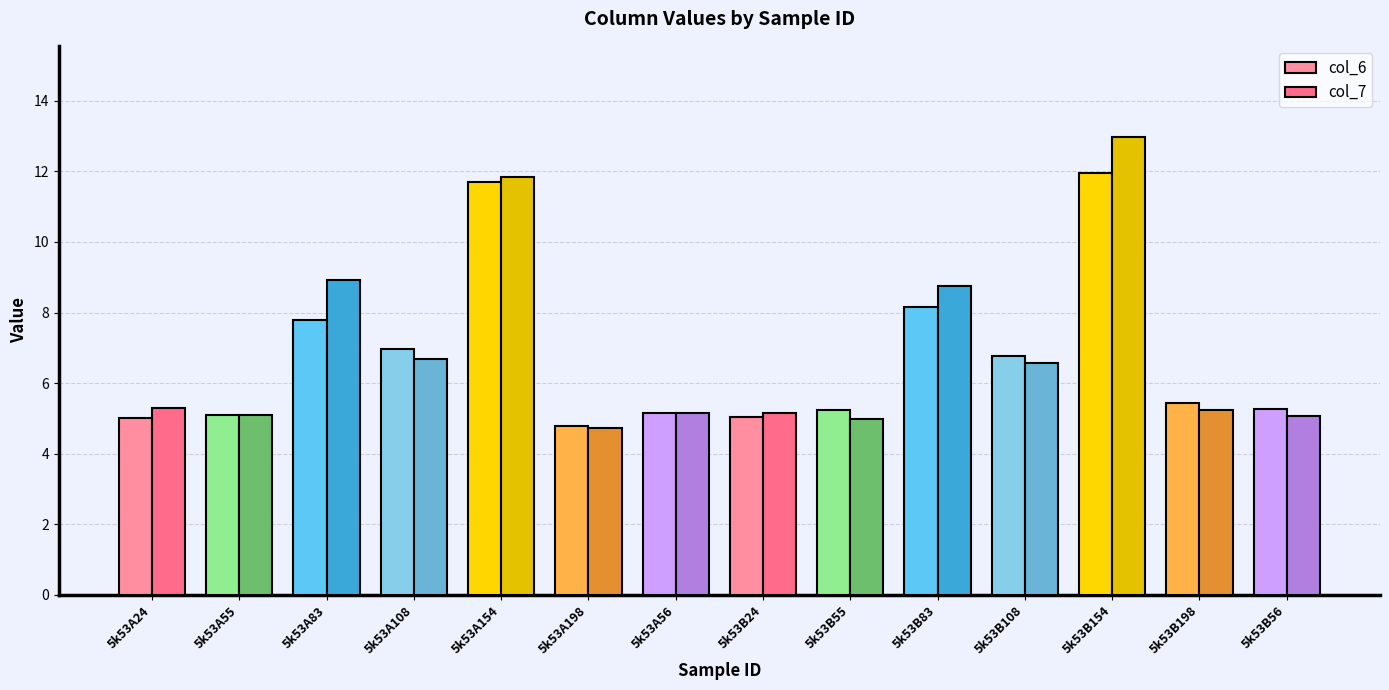

Count the number of categories in the chart.

14